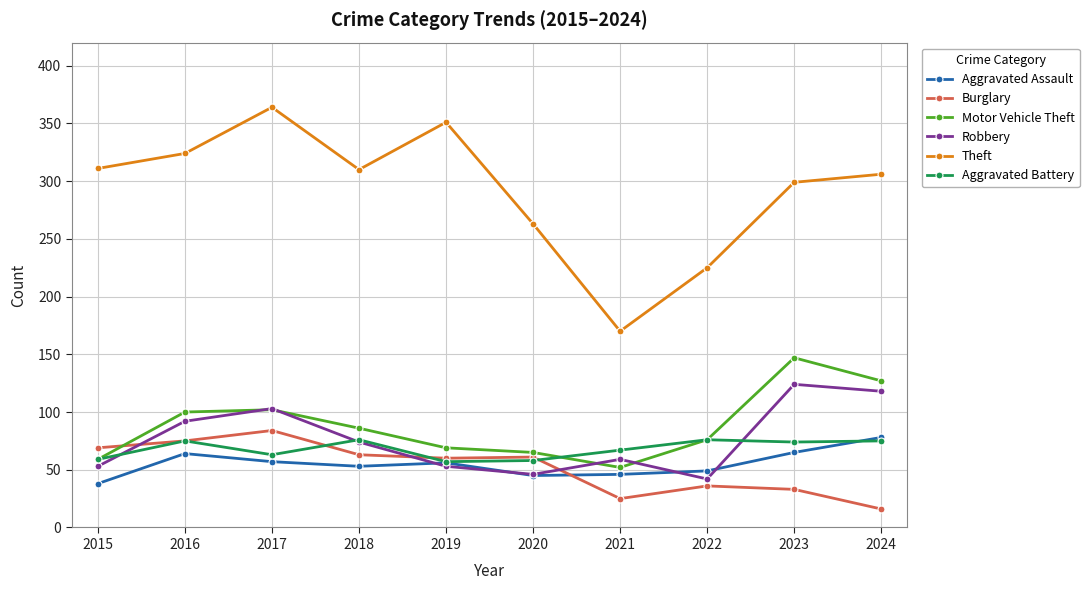

What is the approximate value of Aggravated Battery at 2015, to the nearest 10?

60